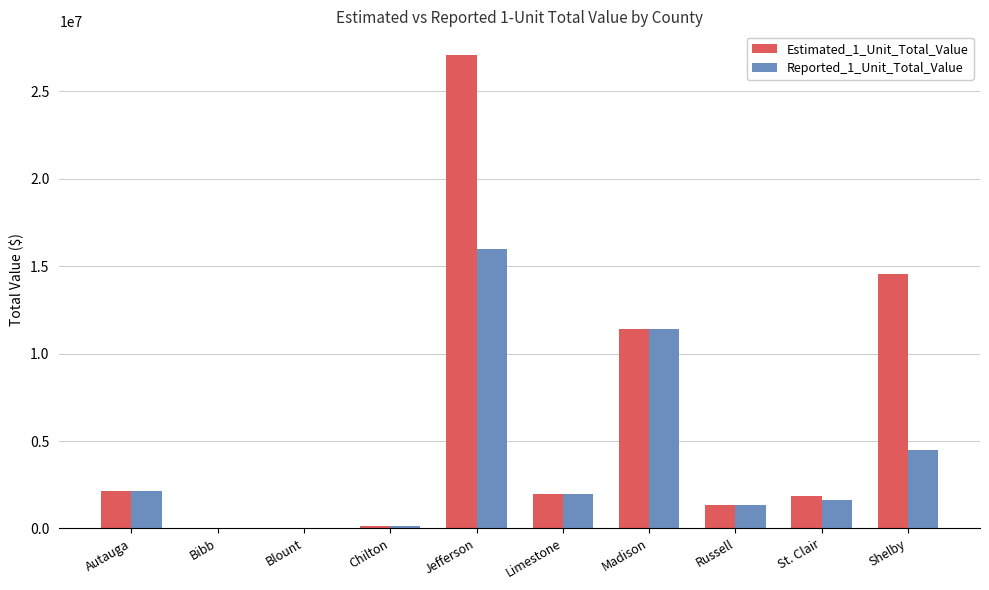

True or false: Reported_1_Unit_Total_Value has a value of 11426026 at Madison.

True